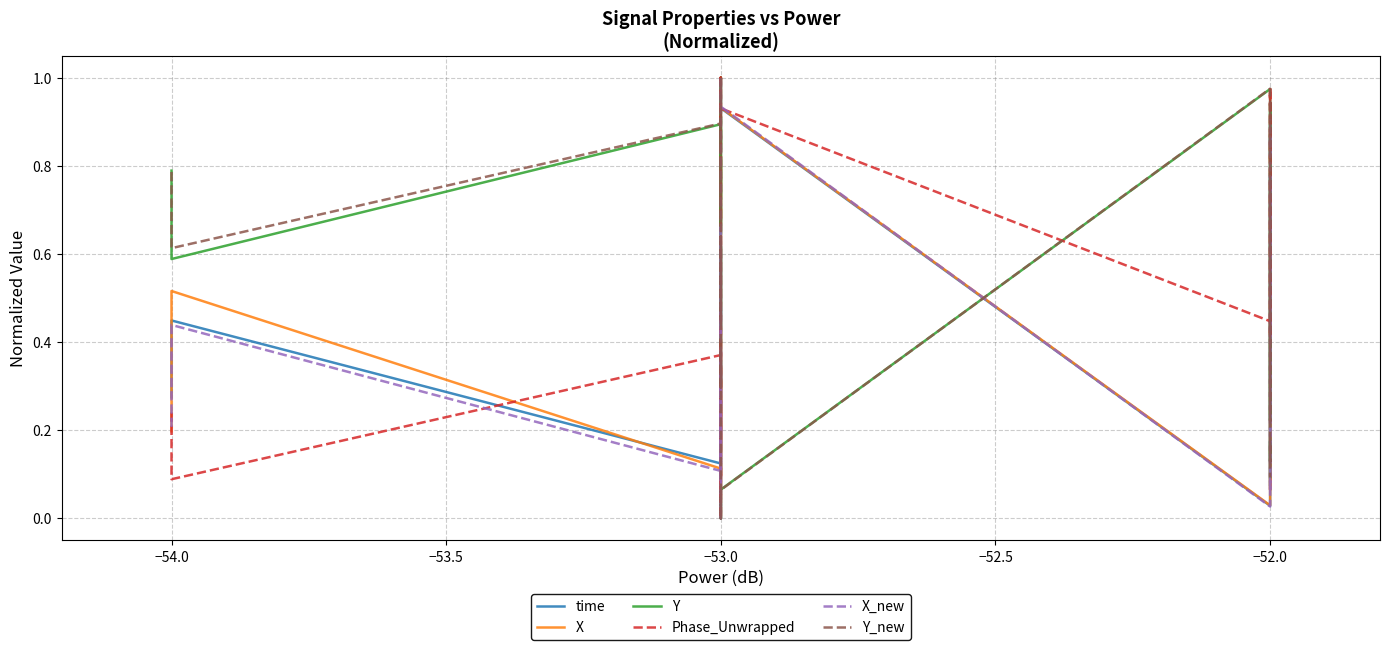

What is the difference between the second highest and minimum values in the Phase_Unwrapped series?

1.0